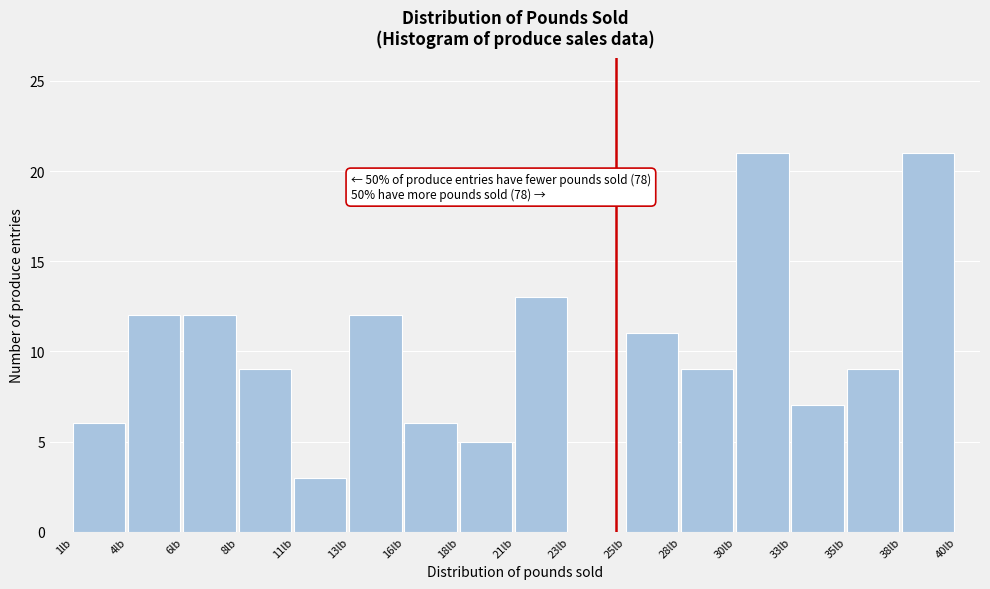

Reading right to left, list all the values displayed in this chart.

38lb=21	35lb=9	33lb=7	30lb=21	28lb=9	25lb=11	23lb=0	21lb=13	18lb=5	16lb=6	13lb=12	11lb=3	8lb=9	6lb=12	4lb=12	1lb=6